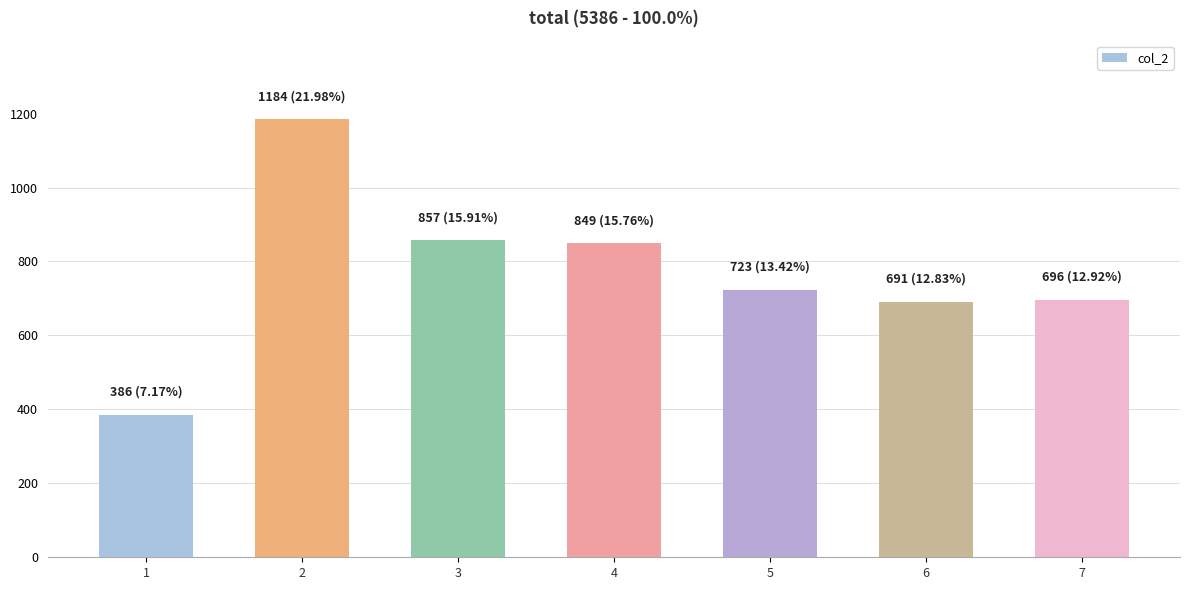

Is it true that the value at 3 is 1243?

False